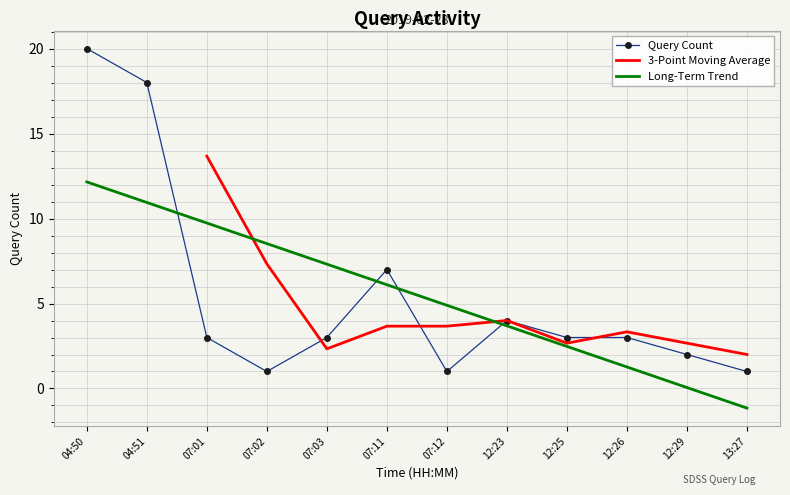

Reading left to right, transcribe all the data shown in this chart.

20	18	3	1	3	7	1	4	3	3	2	1